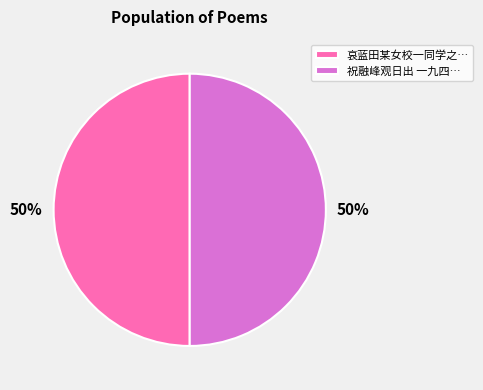

Count the number of slices in the pie.

2